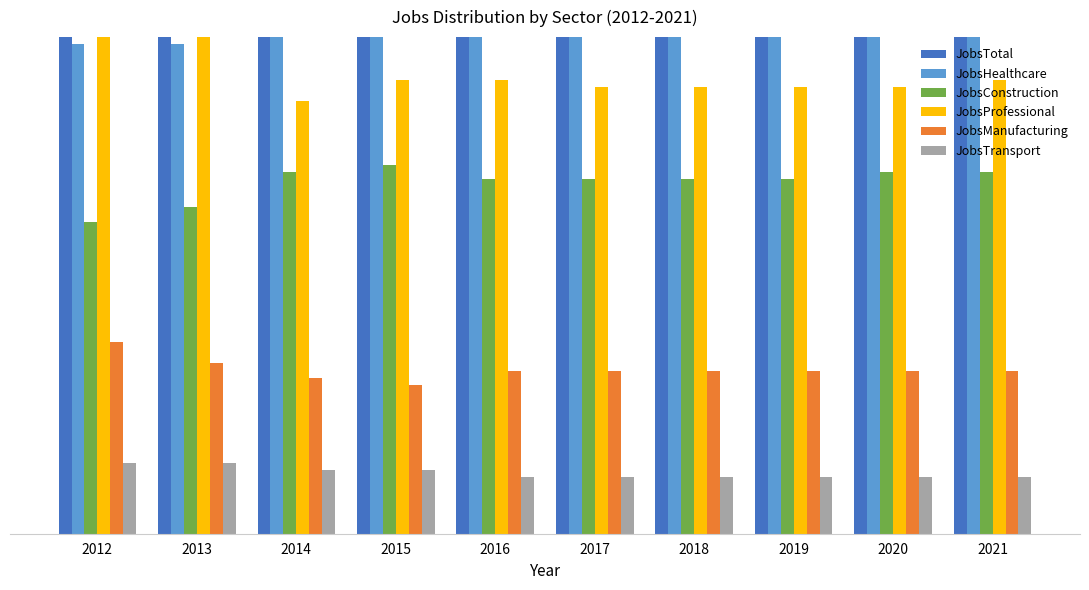

List the labels in order of JobsProfessional value, smallest first.

2014, 2017, 2018, 2019, 2020, 2015, 2016, 2021, 2013, 2012